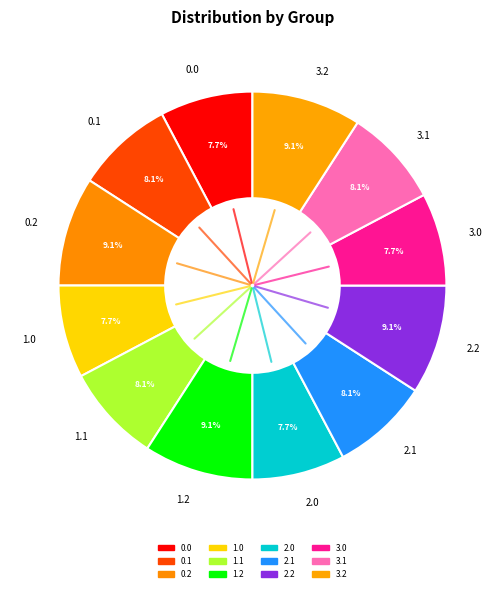

To the nearest percent, what percentage of the pie is 0.0?

8%